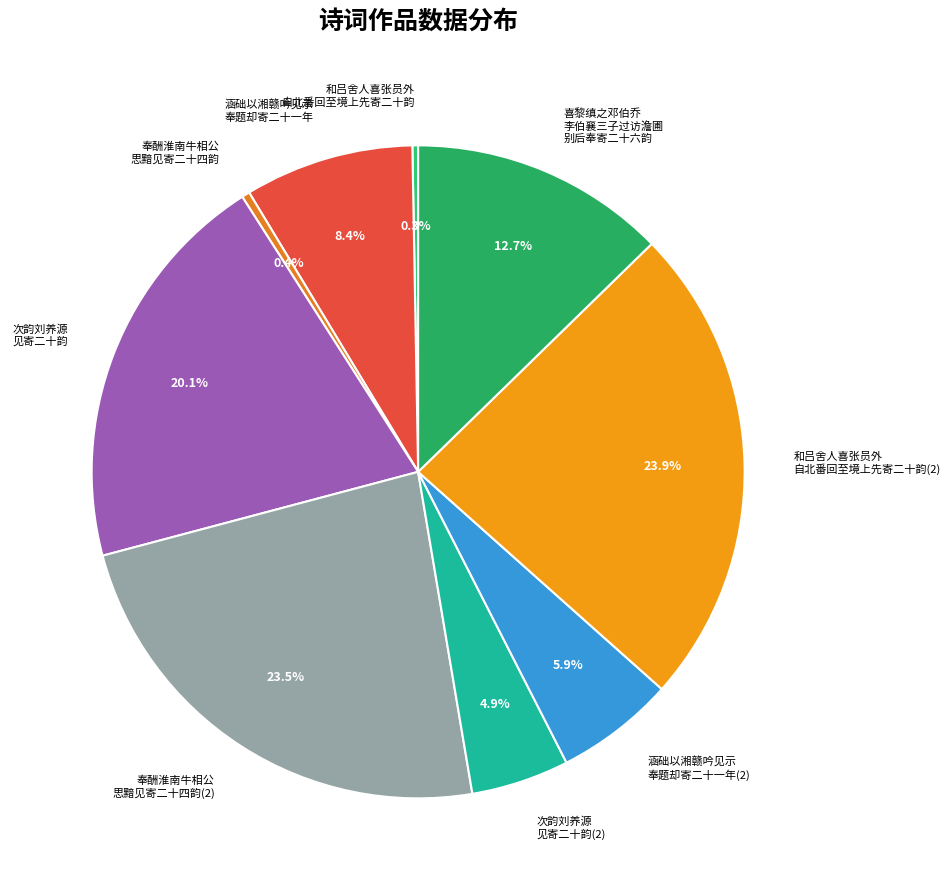

Does 涵础以湘赣吟见示 奉题却寄二十一年(2) account for over 50% of the chart?

No